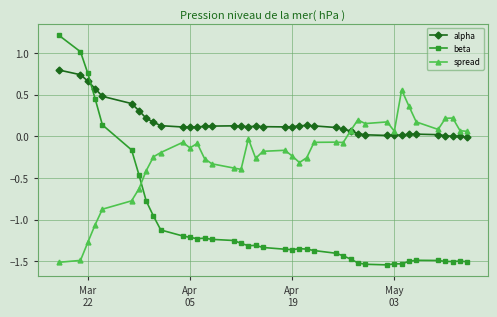

How many intersections are there between spread and beta?

1